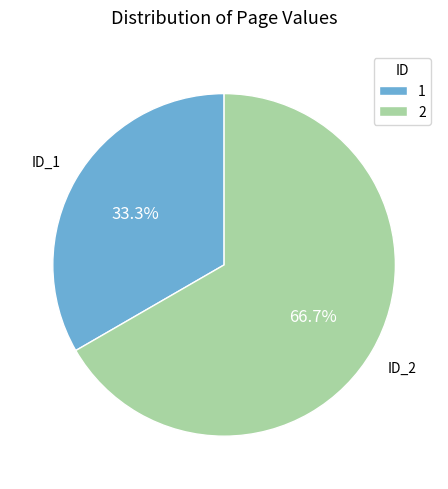

The 2 slice represents 77% of the pie. True or false?

False